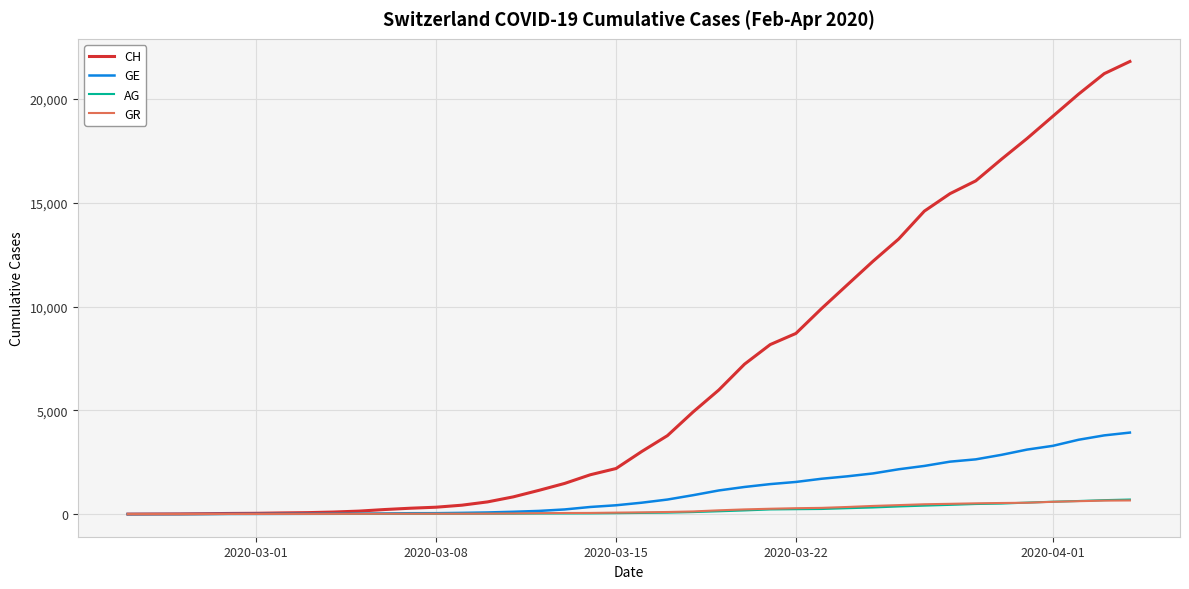

Which series has the largest range (max minus min)?

CH